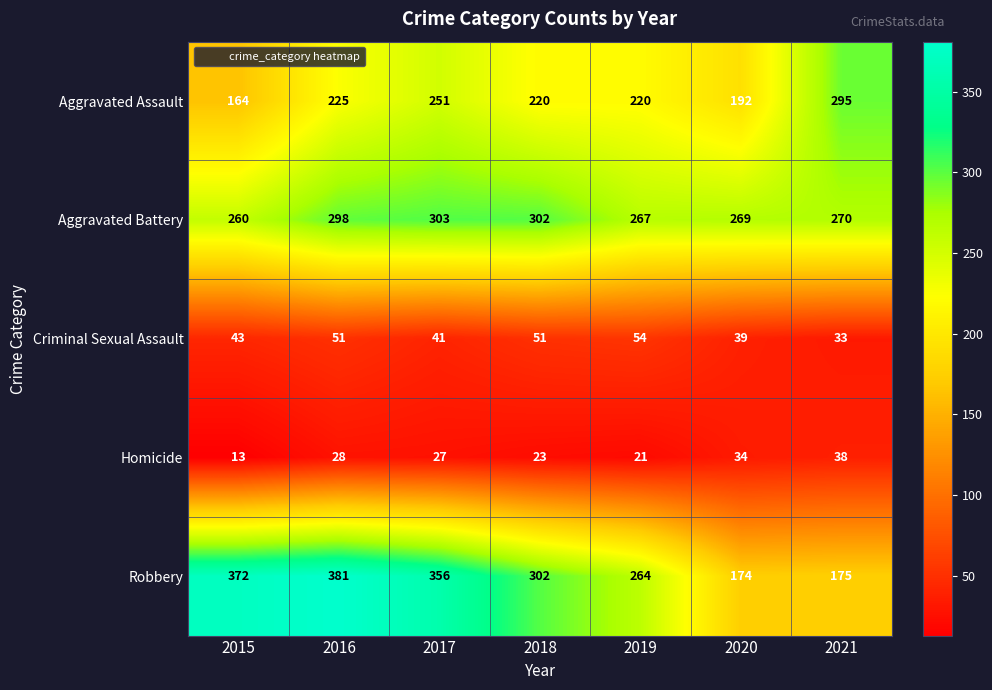

What is the difference between the maximum and minimum values in the Homicide series?

25